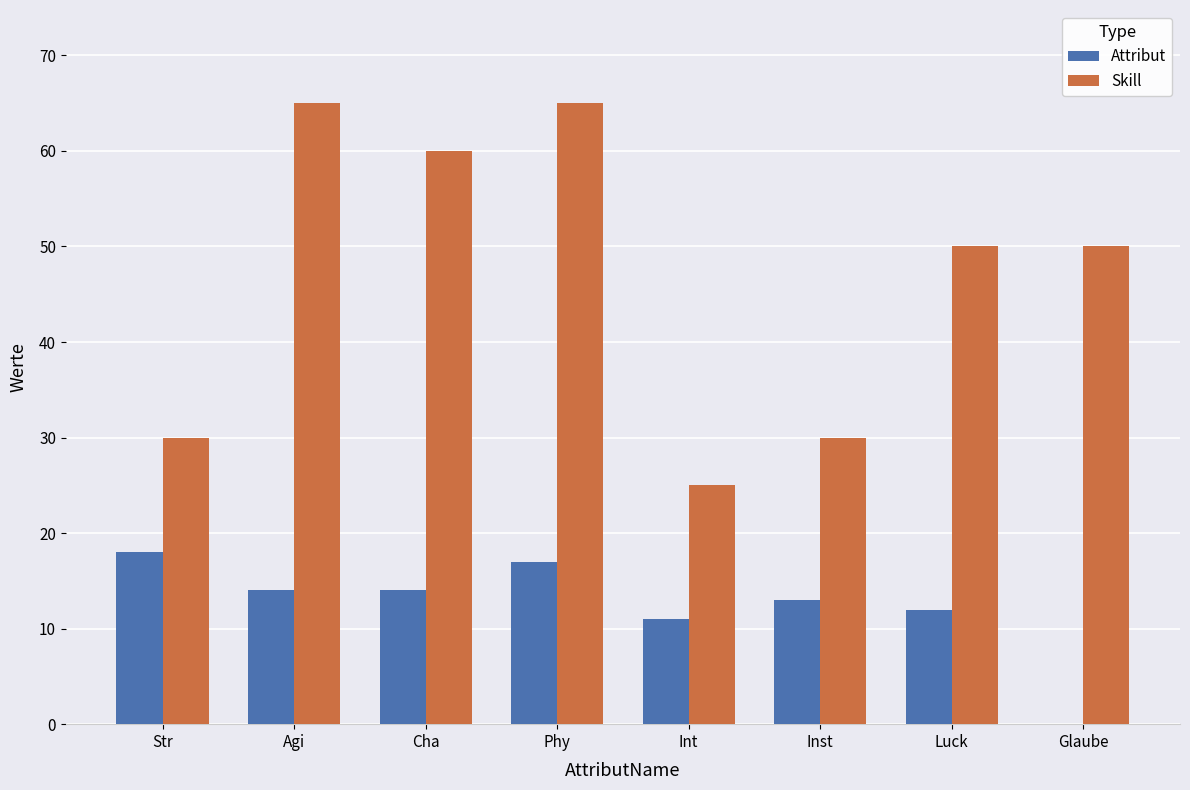

What value does the Attribut series have at Luck?

12